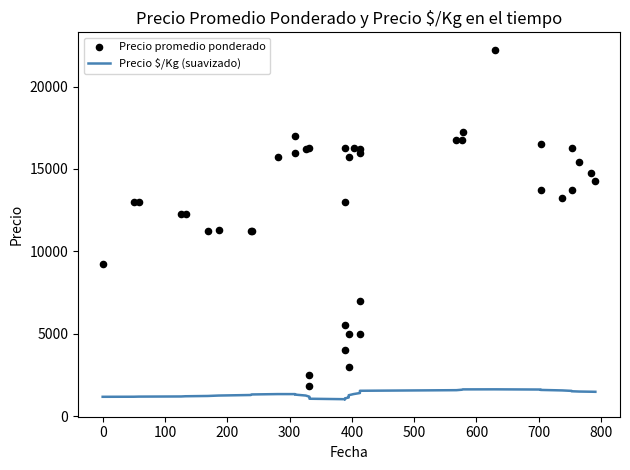

What are all the series names shown in the legend?

Precio $/Kg (suavizado), Precio promedio ponderado